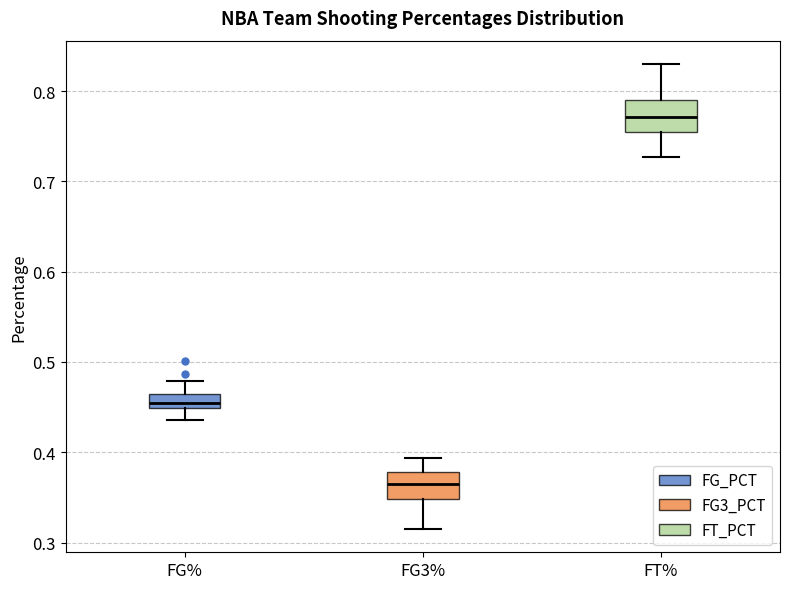

Where is the upper edge of the box for FT% on the y-axis? The values are not printed on the chart, so give them approximately, as read against the axis.

0.79